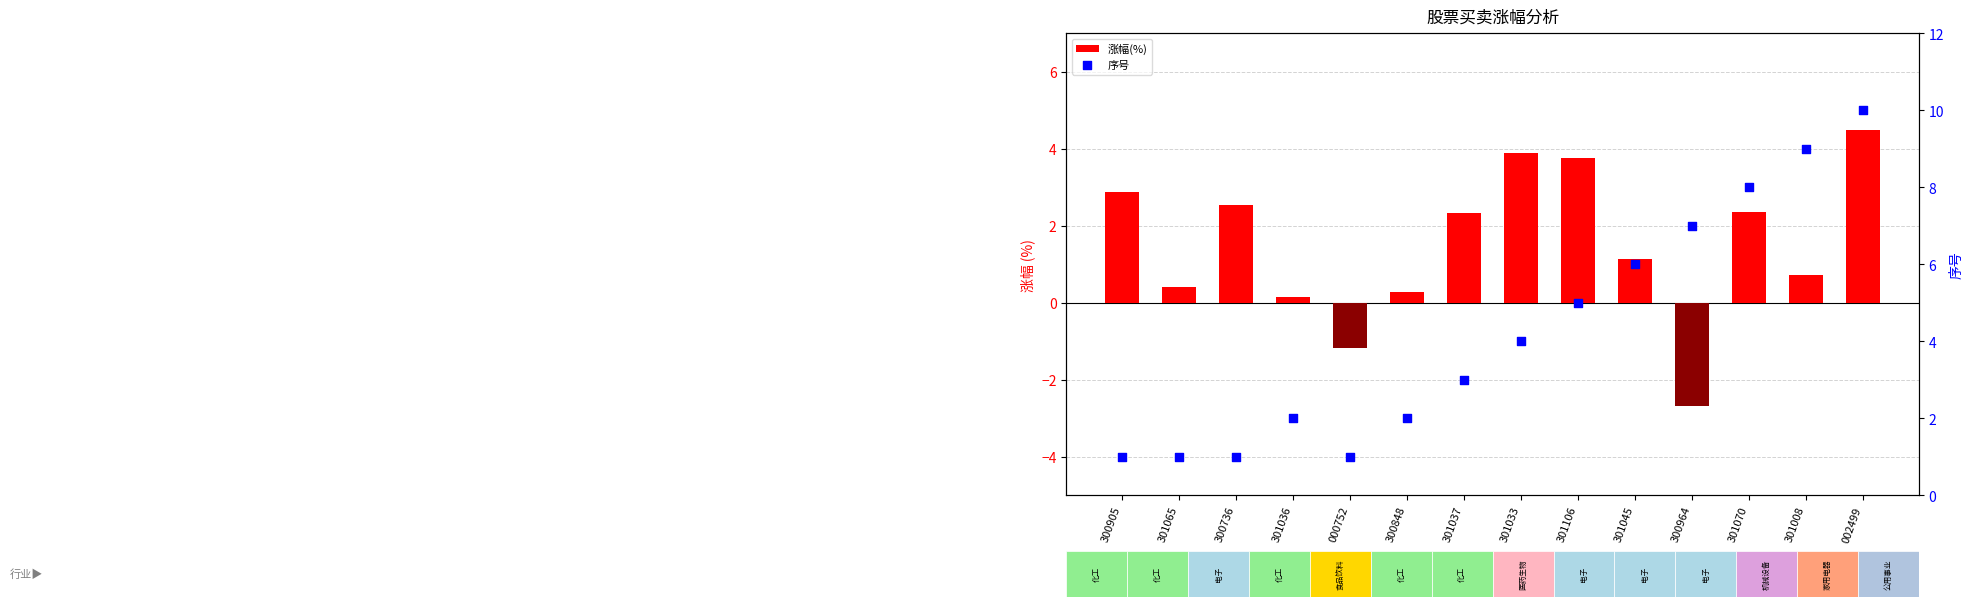

At which category is the sum across all series the highest?

002499